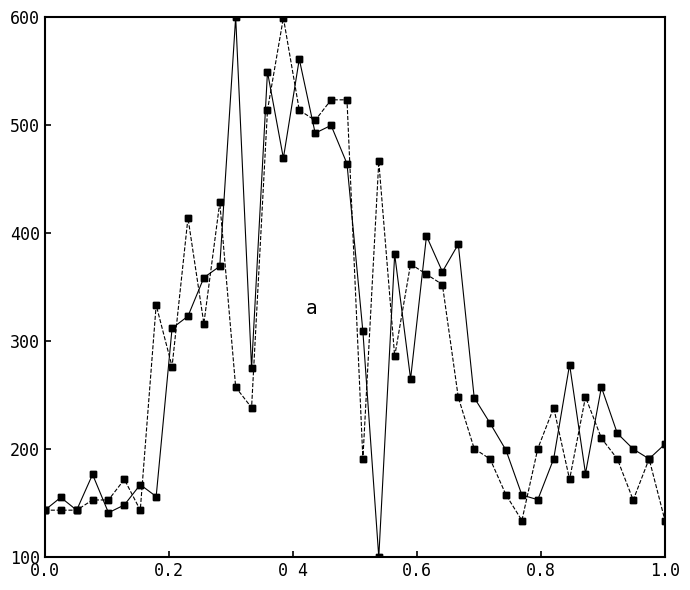

What is the maximum value shown in the chart?

600.0